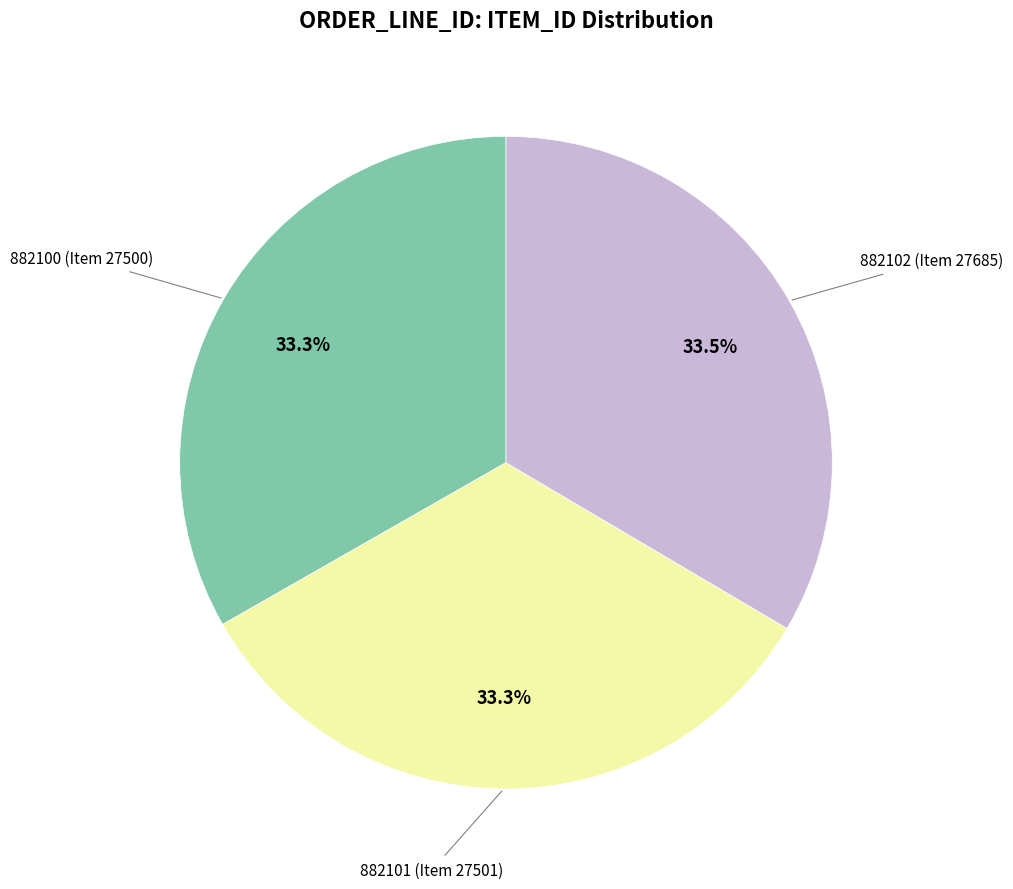

How many slices are in this pie chart?

3